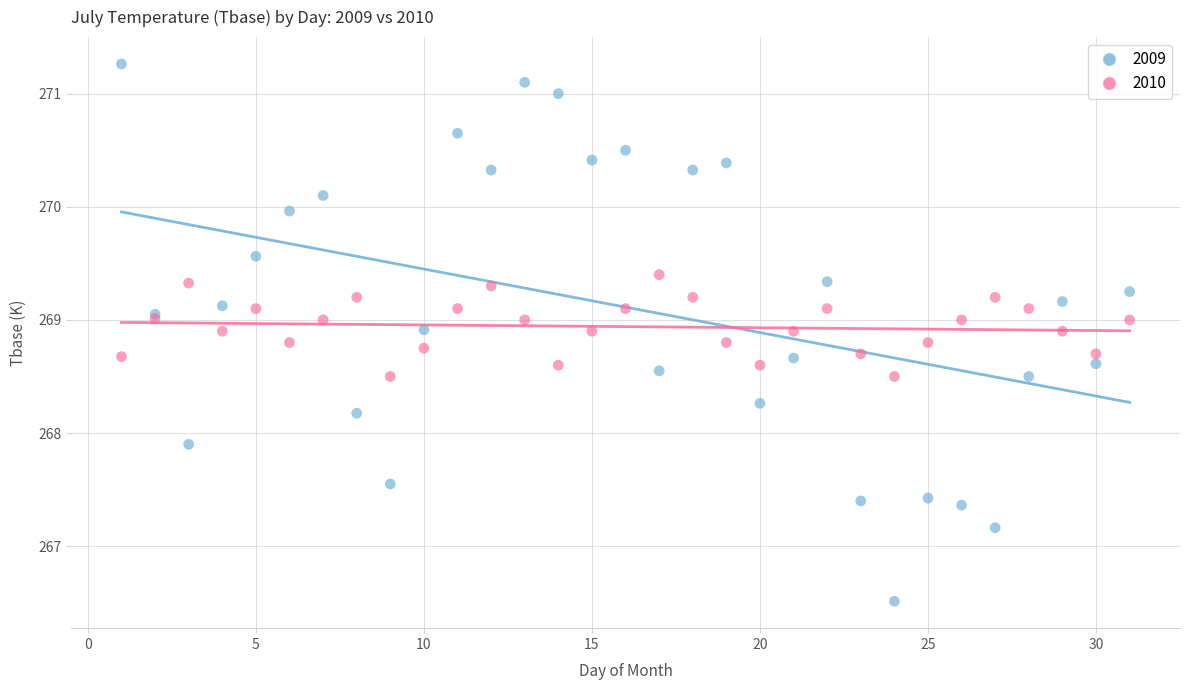

What are all the series names shown in the legend?

2009, 2010